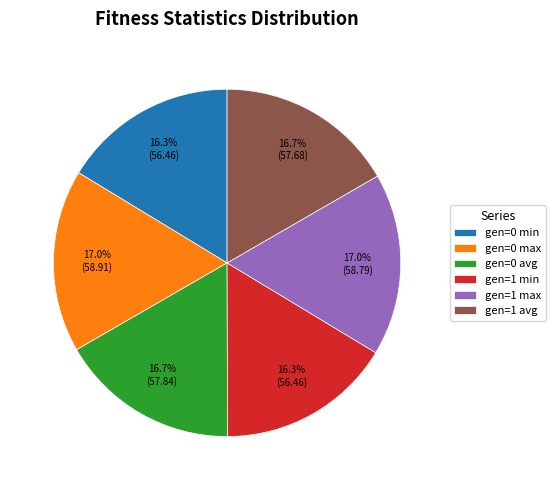

Is there any slice that represents more than half of the pie?

No